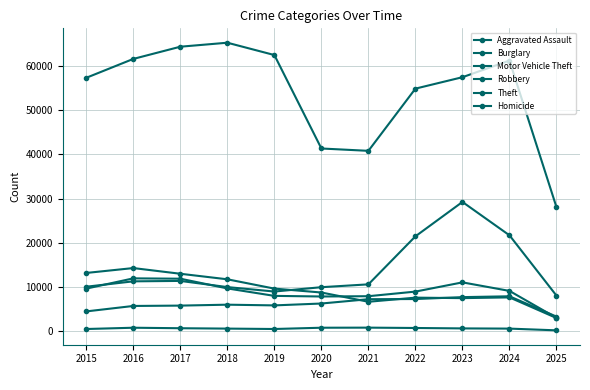

What is the minimum value for Aggravated Assault?

3302